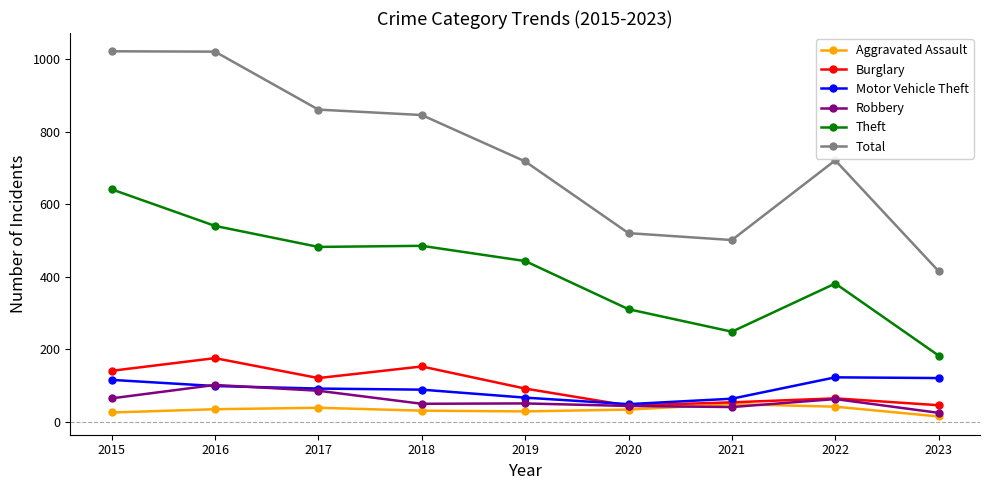

True or false: Total has a value of 520 at 2020.

True